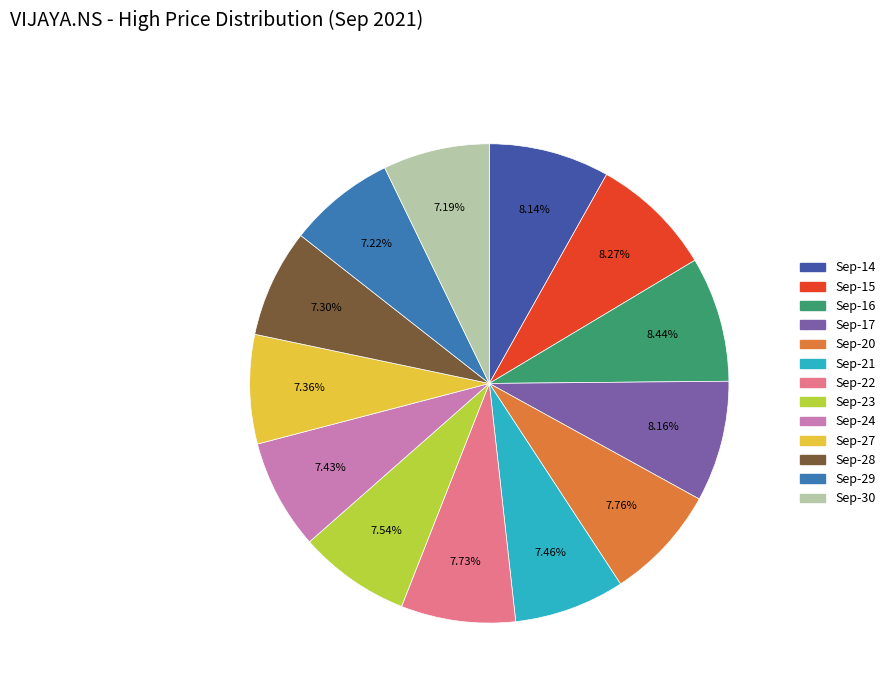

Does any single category account for the majority?

No